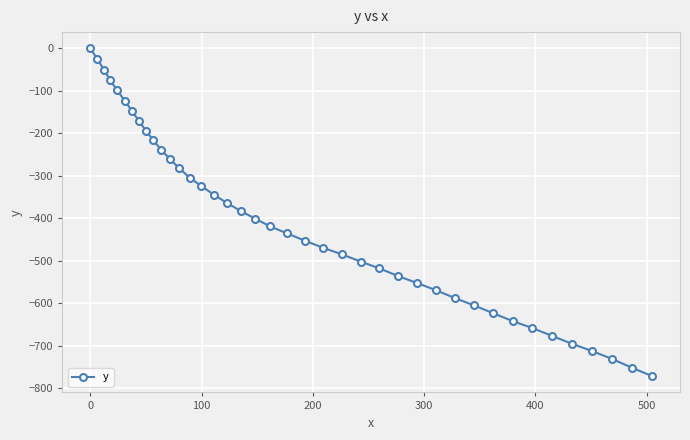

What is the difference between the maximum and minimum values?

770.8